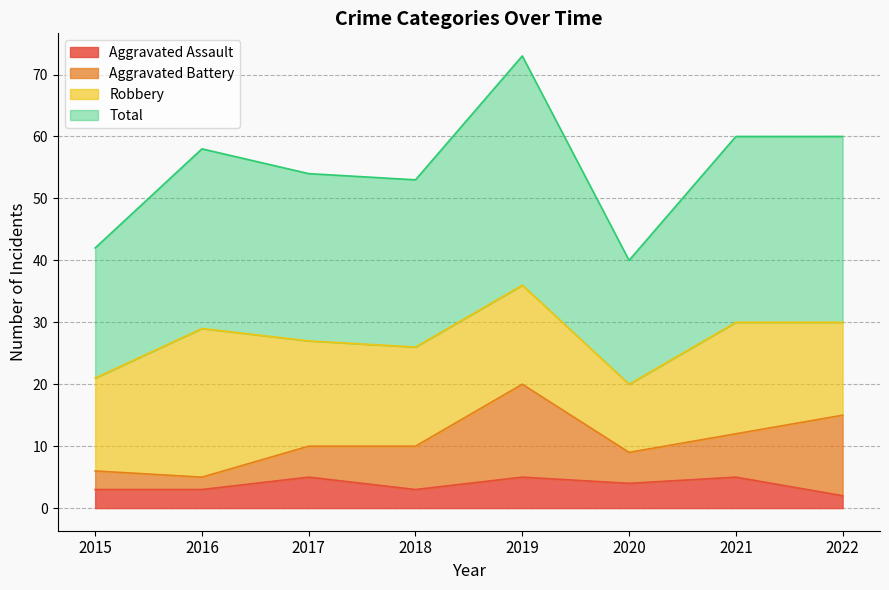

How many data points does each series have?

8